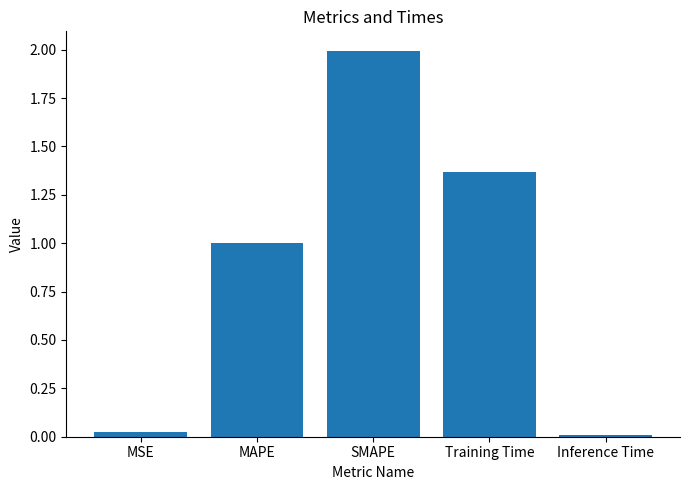

Between Training Time and MSE, which is larger?

Training Time